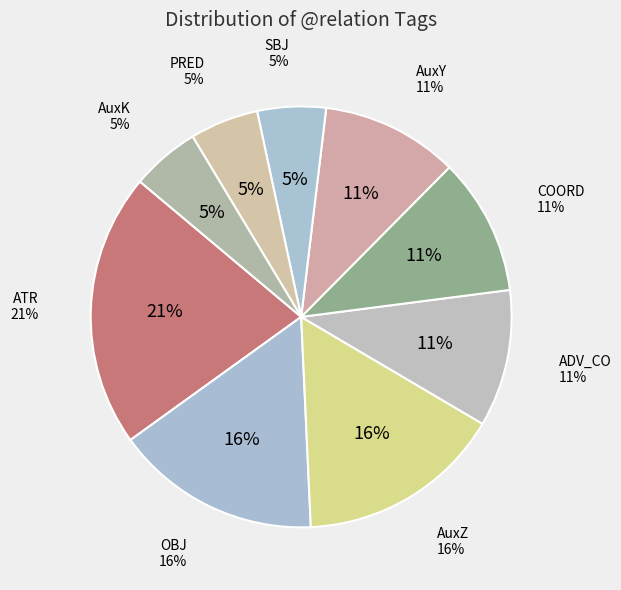

Which category has the biggest portion of the pie?

ATR